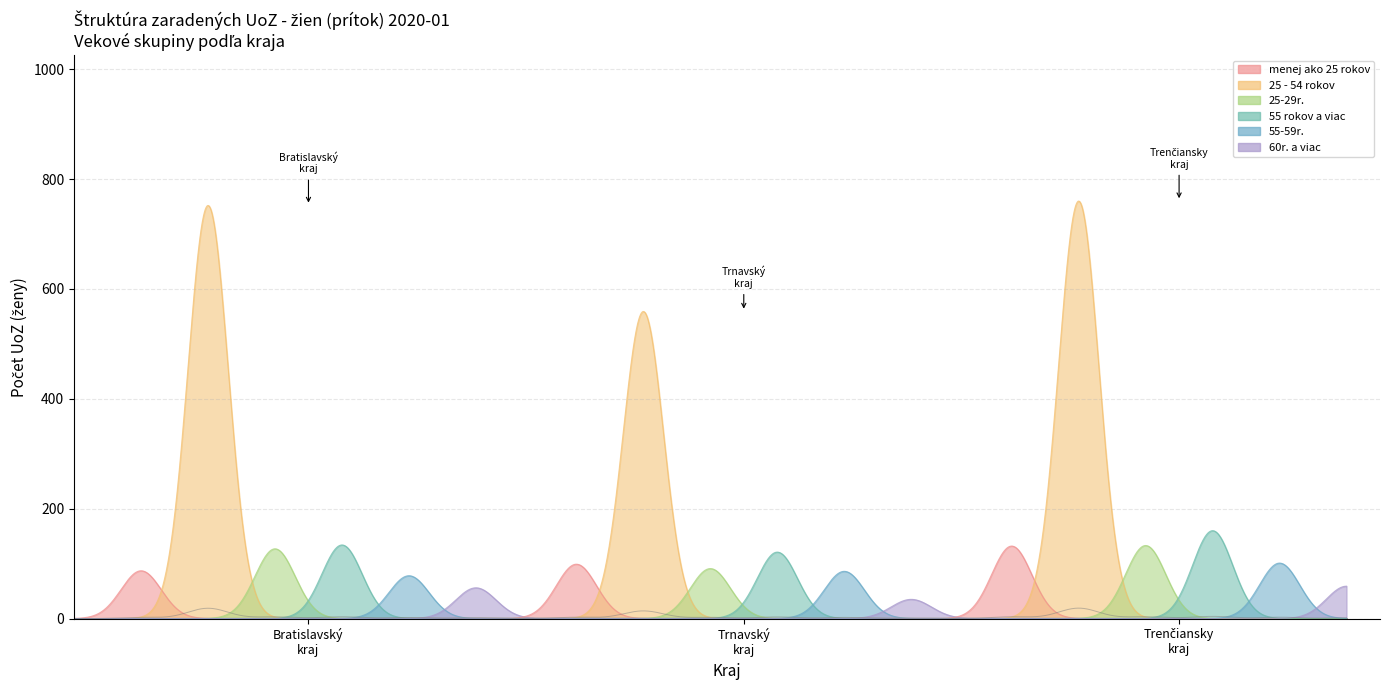

How many positive values does the 25-29r. series have?

3